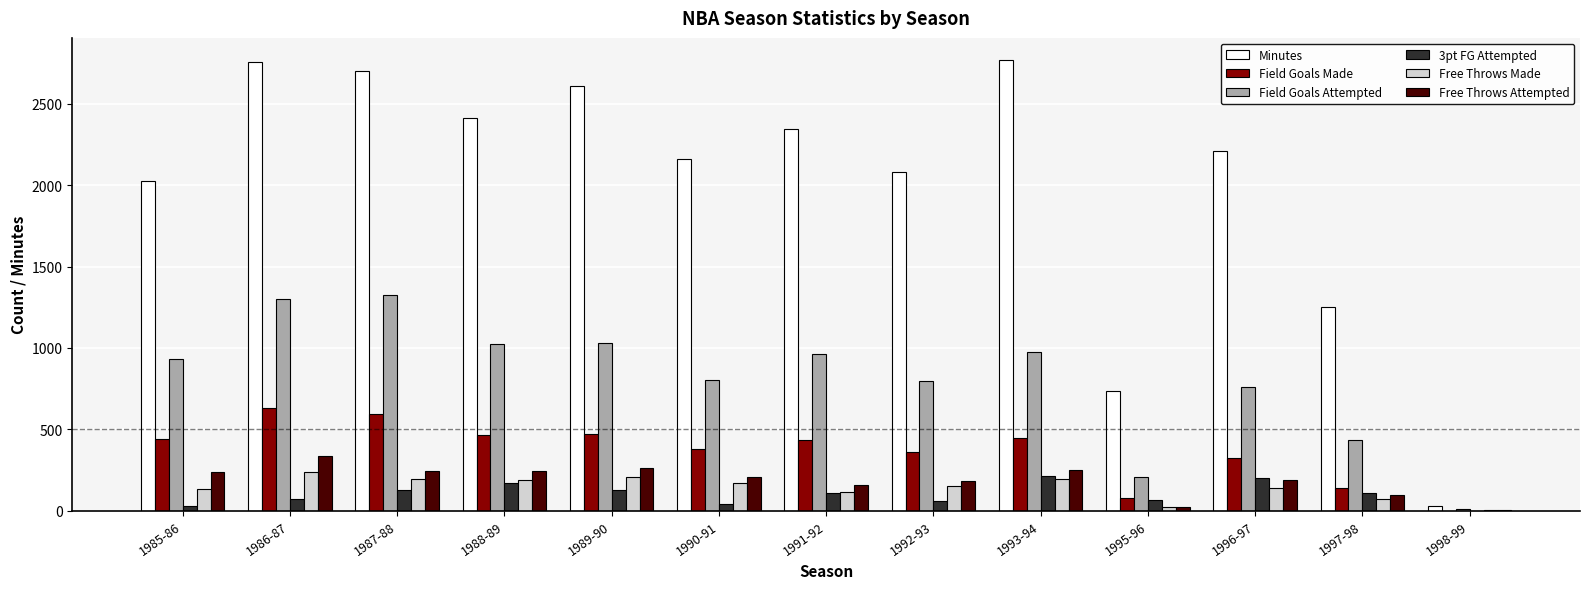

Which series changed the most between 1990-91 and 1997-98?

Minutes